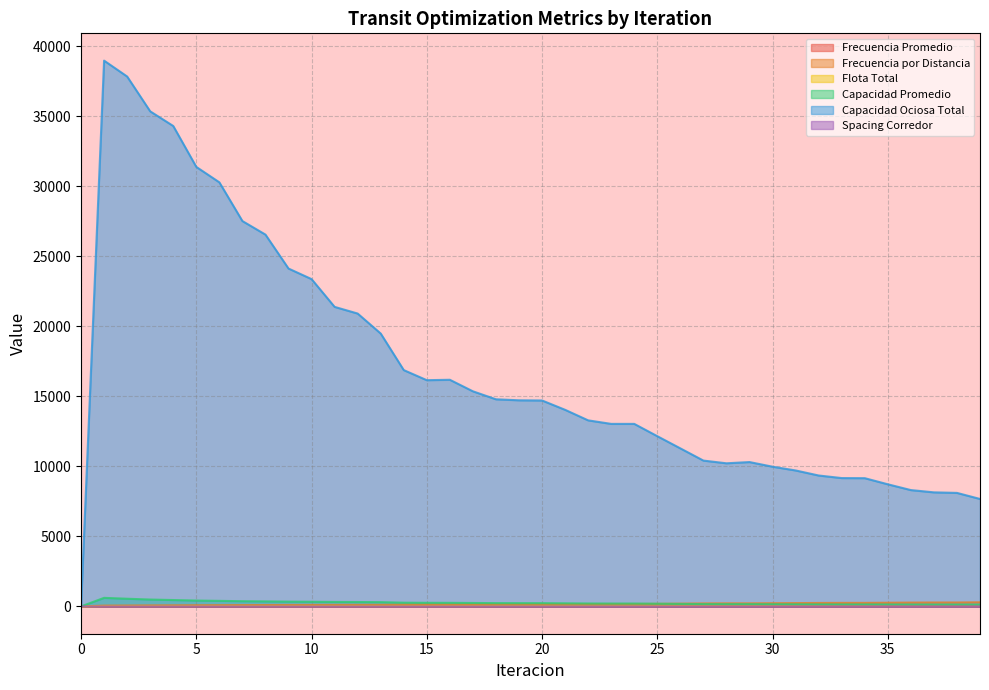

At how many categories does at least one series exceed 21191?

11